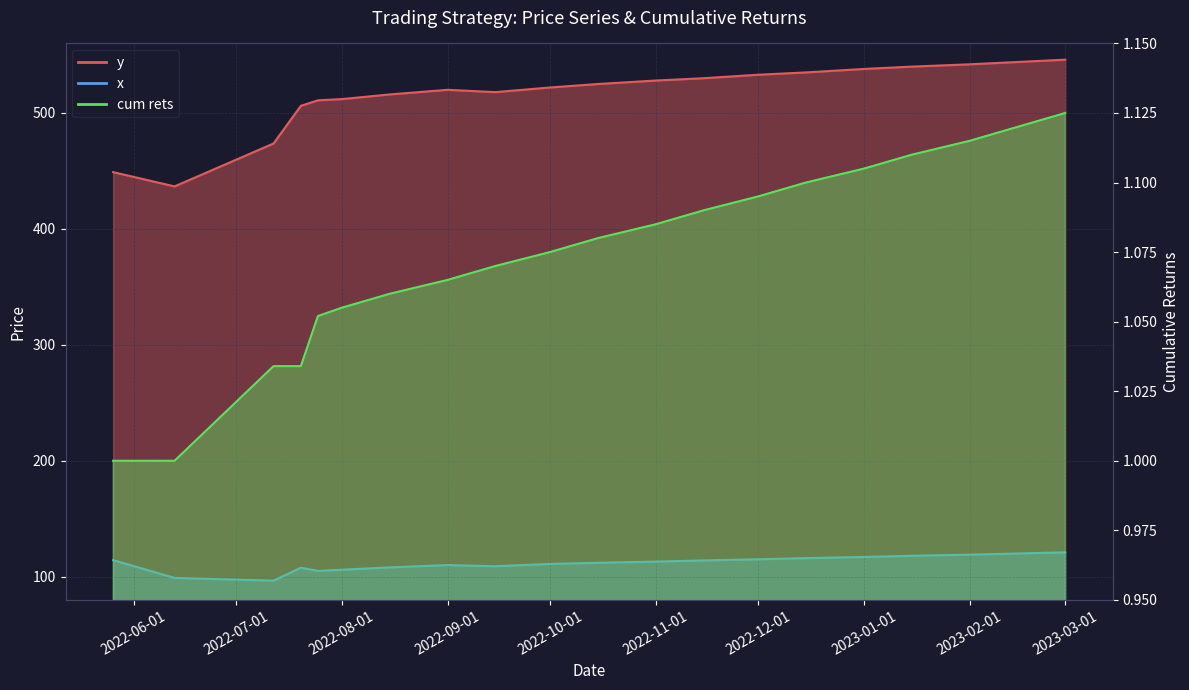

Between 2022-05-26 and 2022-07-20, which is larger?

2022-07-20